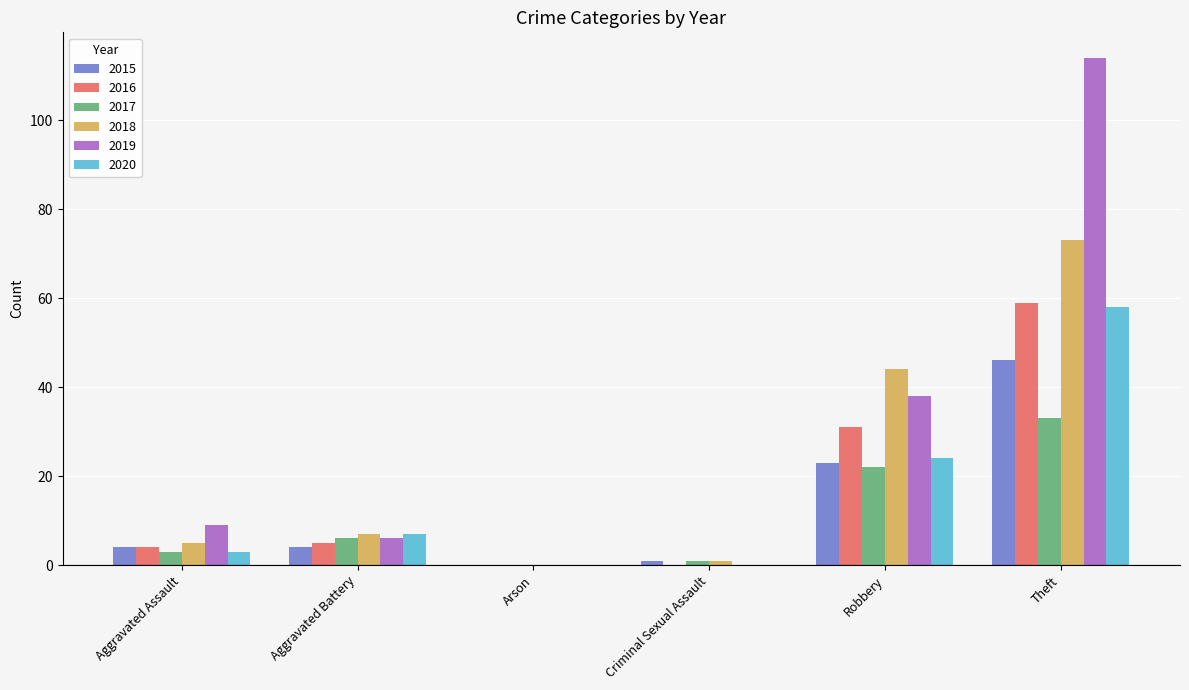

Between Robbery and Theft, which series saw the biggest shift?

2019